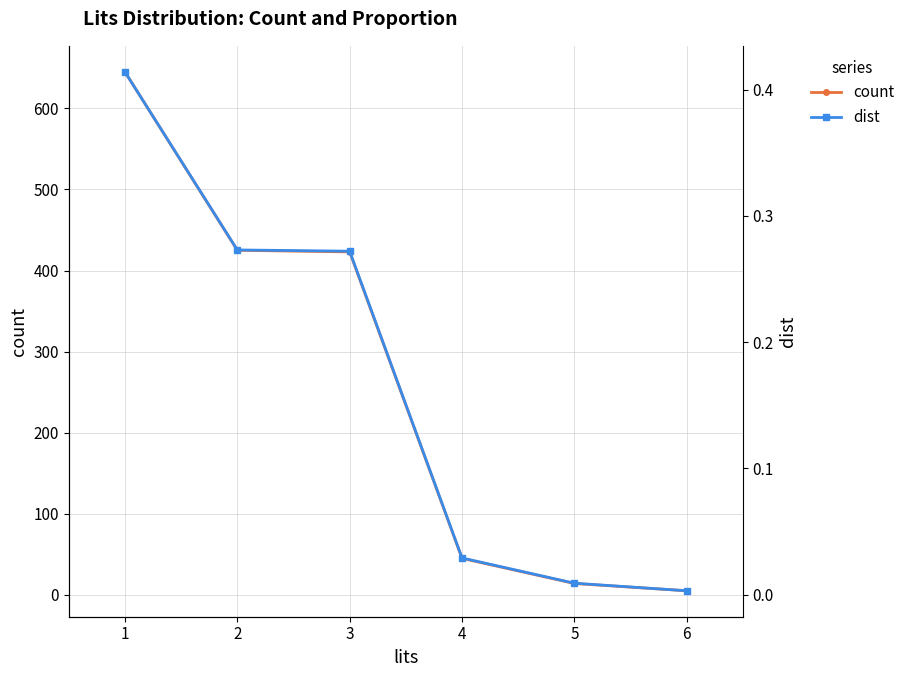

Rank the categories by count value from lowest to highest.

6, 5, 4, 3, 2, 1